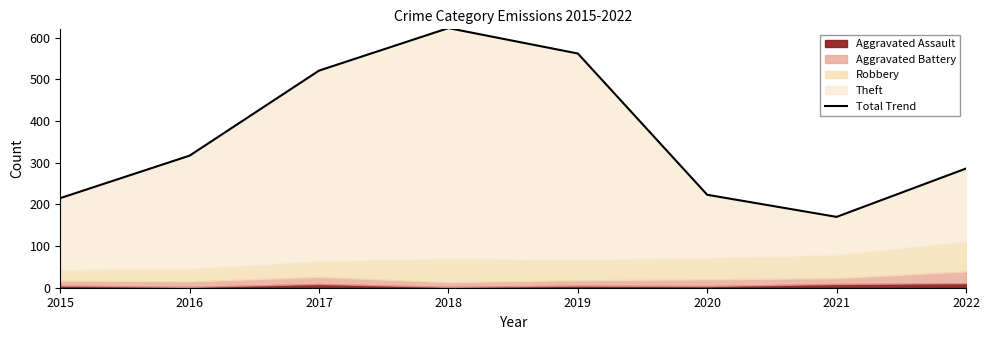

List the labels in order of value, largest first.

2018, 2019, 2017, 2016, 2022, 2020, 2015, 2021